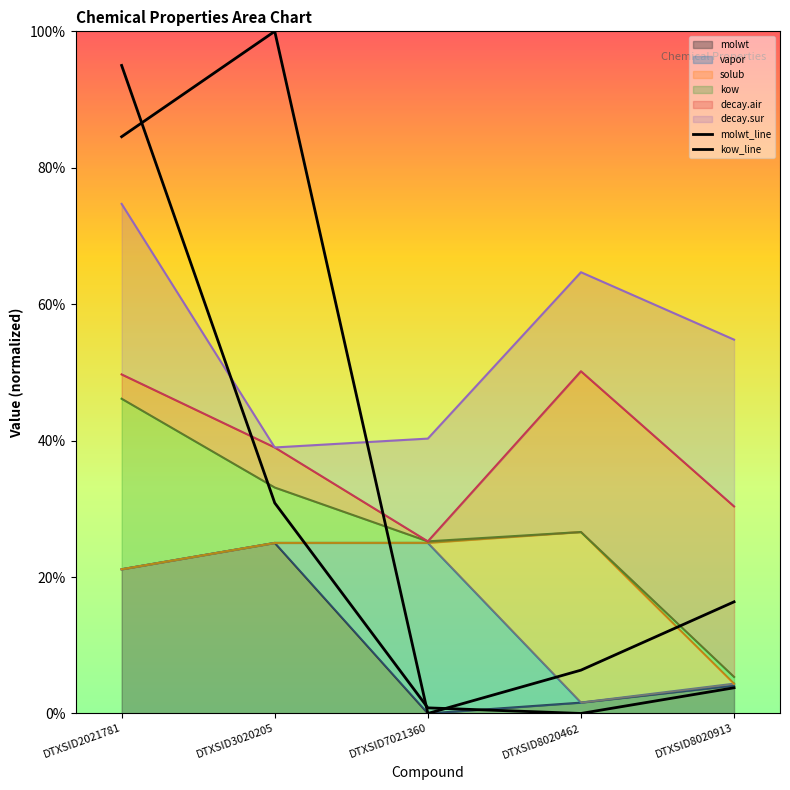

Which series changed the most between DTXSID3020205 and DTXSID7021360?

molwt_line